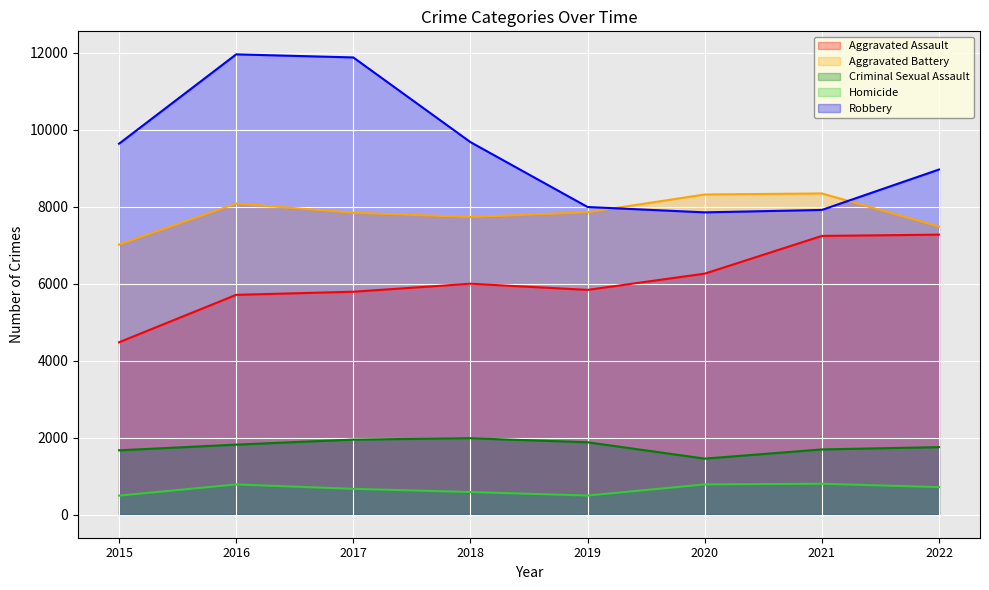

What is the approximate value of Aggravated Assault at 2020, to the nearest 50?

6250